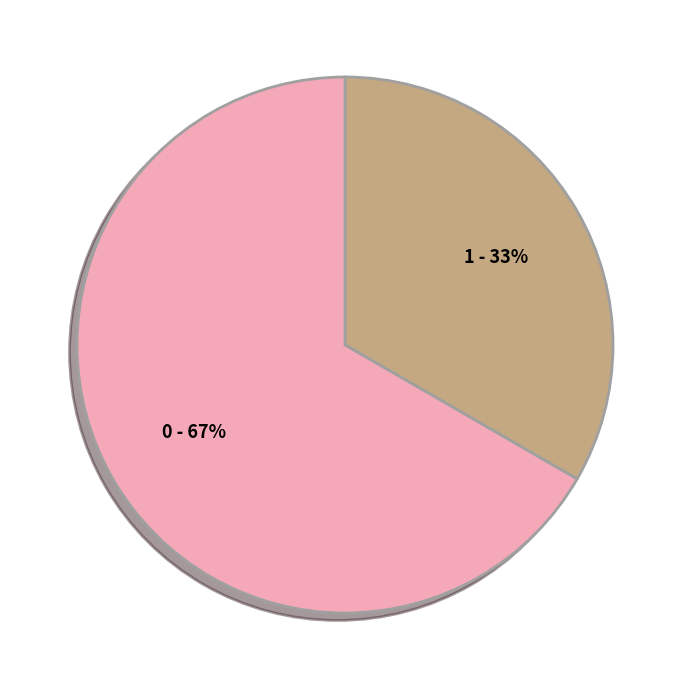

What is the majority slice?

0 - 67%